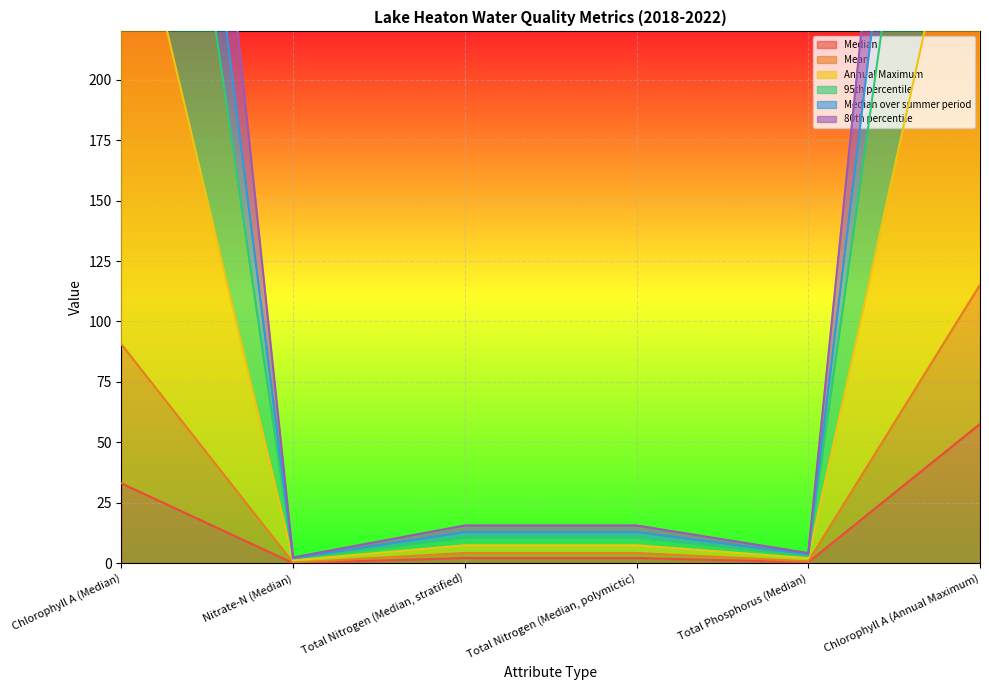

What is the sum of all Annual Maximum values?

1186.1